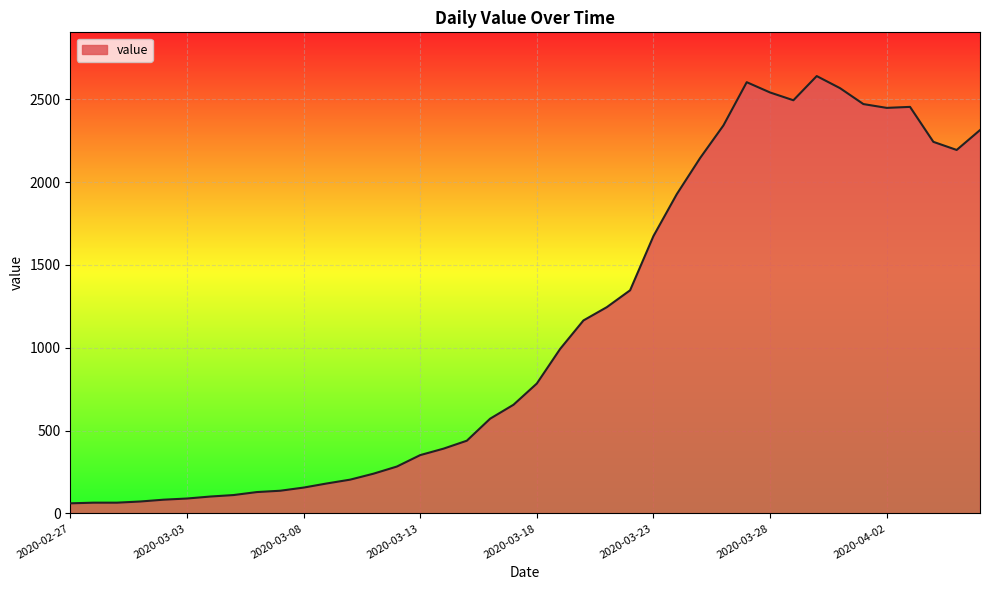

What is the minimum value shown in the chart?

61